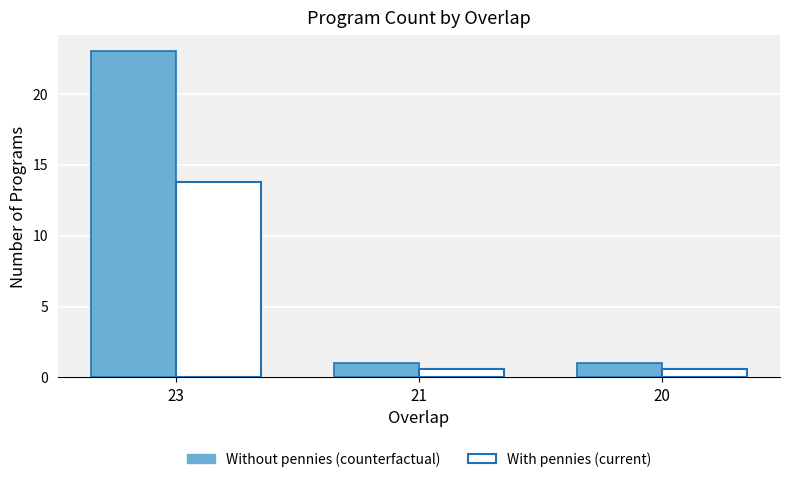

What is the approximate value of With pennies (current) at 21?

0.6